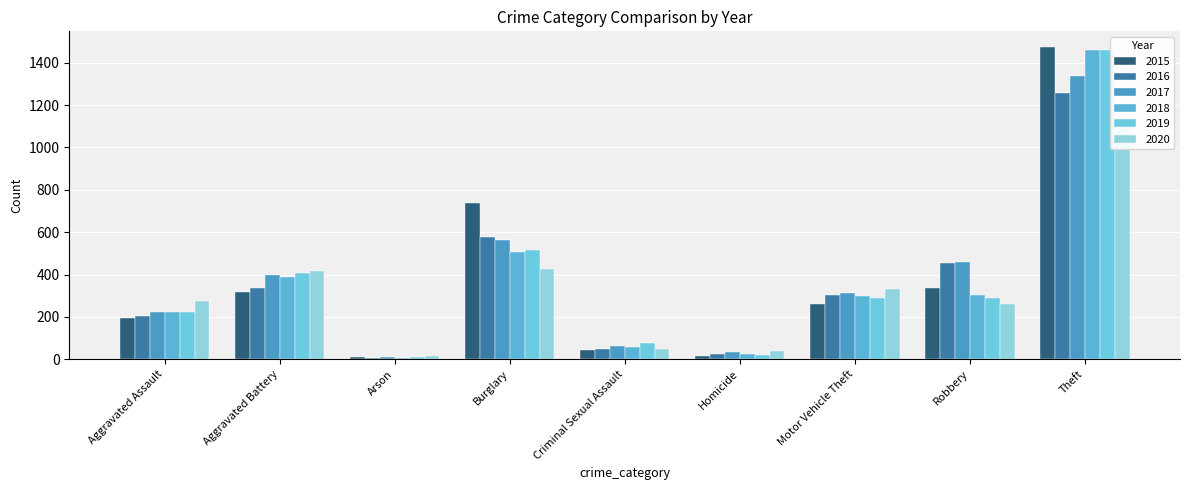

Reading left to right, extract all data points from this chart.

2015: Aggravated Assault=194	Aggravated Battery=316	Arson=9	Burglary=738	Criminal Sexual Assault=46	Homicide=15	Motor Vehicle Theft=263	Robbery=337	Theft=1474
2016: Aggravated Assault=206	Aggravated Battery=336	Arson=7	Burglary=576	Criminal Sexual Assault=50	Homicide=26	Motor Vehicle Theft=304	Robbery=454	Theft=1259
2017: Aggravated Assault=225	Aggravated Battery=400	Arson=10	Burglary=562	Criminal Sexual Assault=62	Homicide=33	Motor Vehicle Theft=312	Robbery=460	Theft=1339
2018: Aggravated Assault=225	Aggravated Battery=389	Arson=7	Burglary=506	Criminal Sexual Assault=60	Homicide=25	Motor Vehicle Theft=298	Robbery=301	Theft=1461
2019: Aggravated Assault=223	Aggravated Battery=407	Arson=12	Burglary=517	Criminal Sexual Assault=77	Homicide=22	Motor Vehicle Theft=290	Robbery=287	Theft=1459
2020: Aggravated Assault=273	Aggravated Battery=416	Arson=17	Burglary=425	Criminal Sexual Assault=48	Homicide=41	Motor Vehicle Theft=333	Robbery=263	Theft=1120